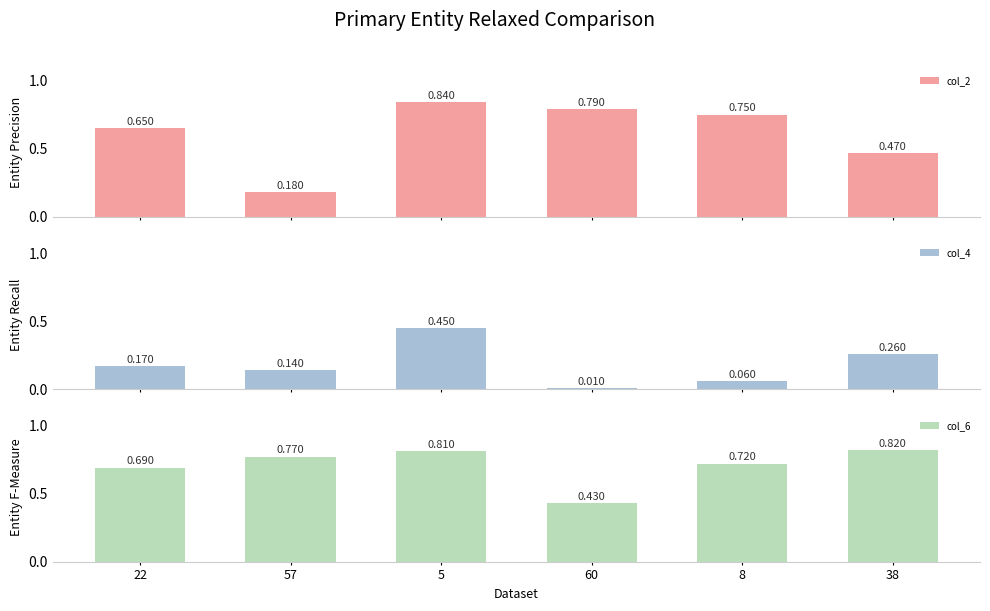

Reading right to left, extract all data points from this chart.

col_2: 38=0.5	8=0.8	60=0.8	5=0.8	57=0.2	22=0.7
col_4: 38=0.3	8=0.1	60=0.0	5=0.5	57=0.1	22=0.2
col_6: 38=0.8	8=0.7	60=0.4	5=0.8	57=0.8	22=0.7